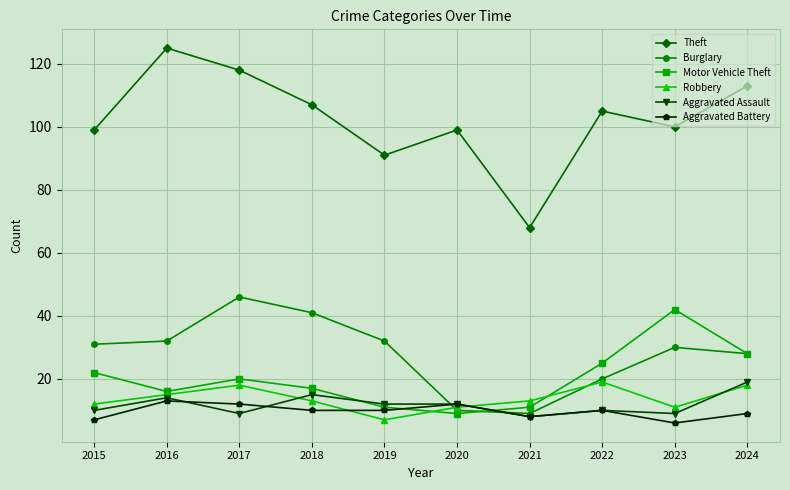

Does the chart display data point markers on the line(s)?

Yes